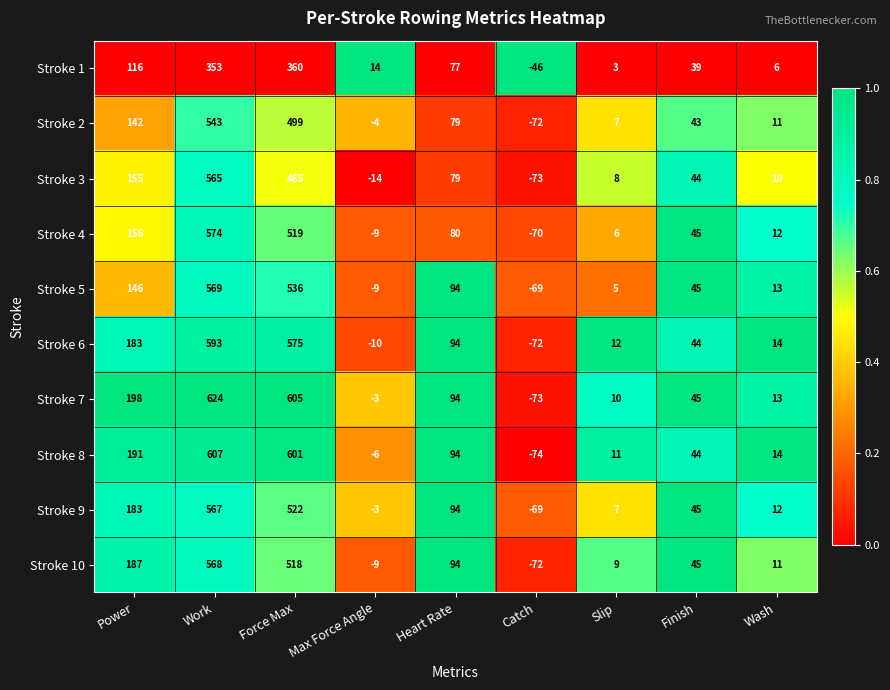

Between Power and Heart Rate, which series saw the biggest shift?

Stroke 7